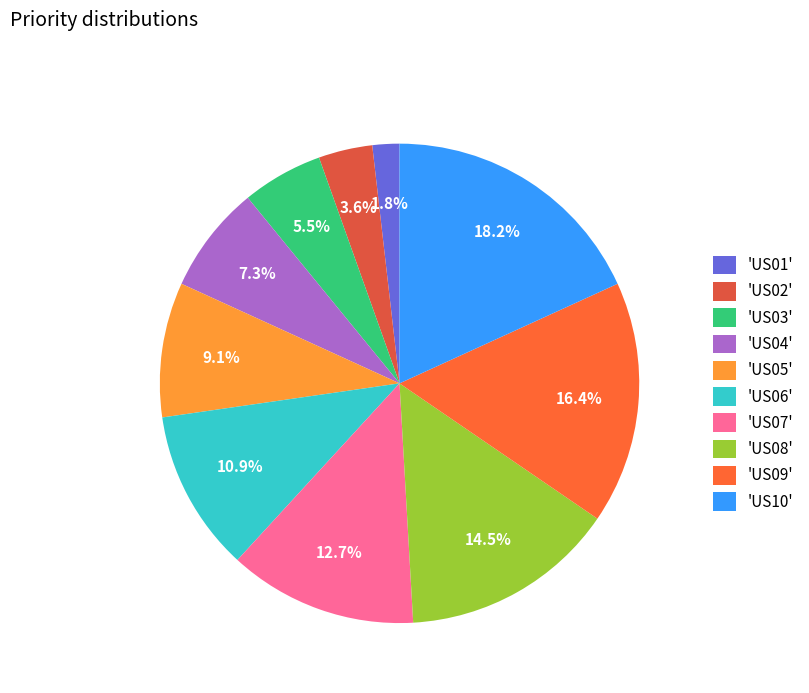

Which category has the biggest portion of the pie?

'US10'